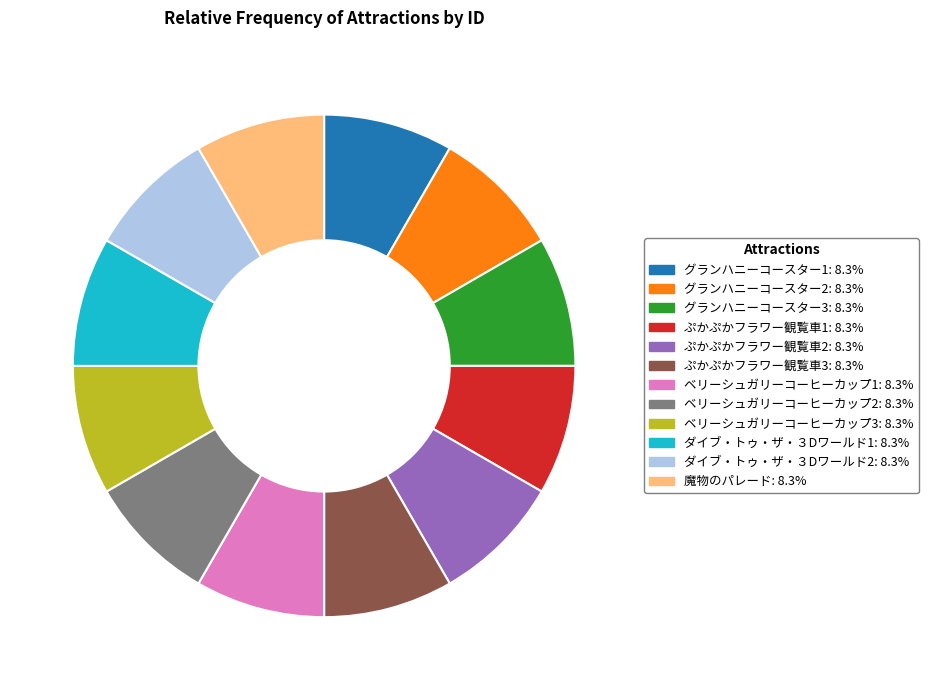

How many segments does this pie chart have?

12